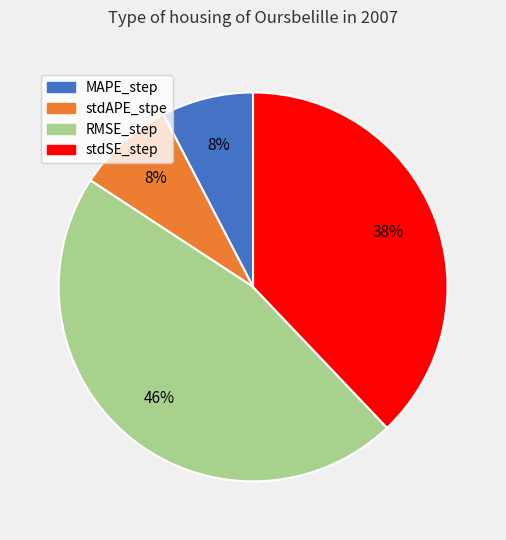

Which category has the biggest portion of the pie?

RMSE_step